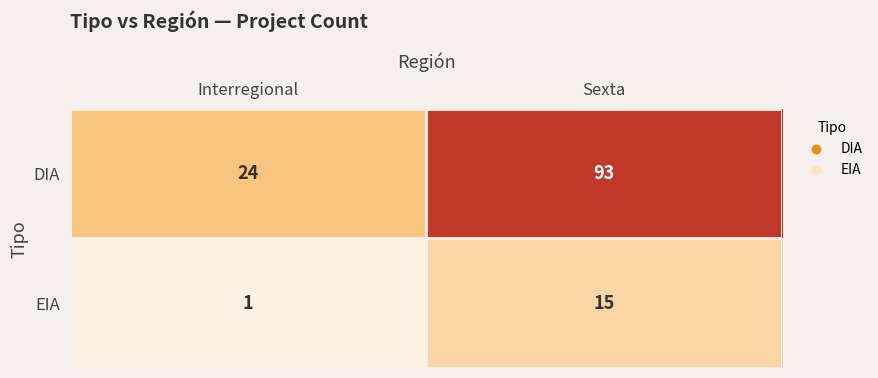

What is the difference between the maximum and minimum values in the DIA series?

69